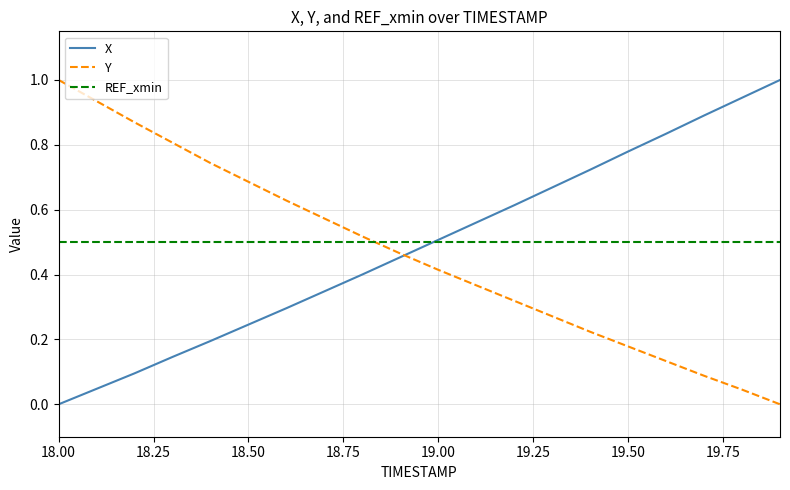

True or false: REF_xmin and Y cross at least once.

True